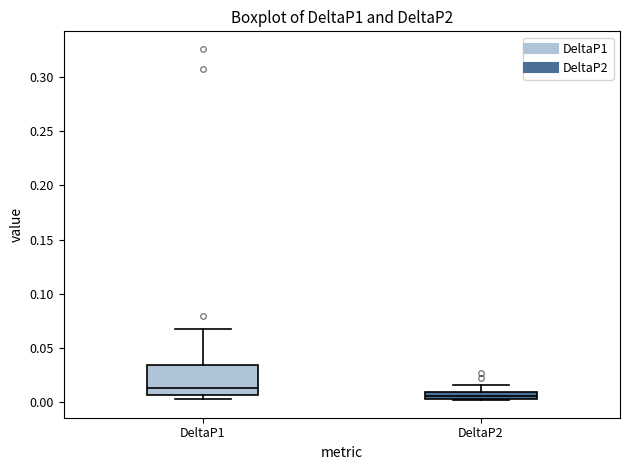

Which box has the lowest median line?

DeltaP2